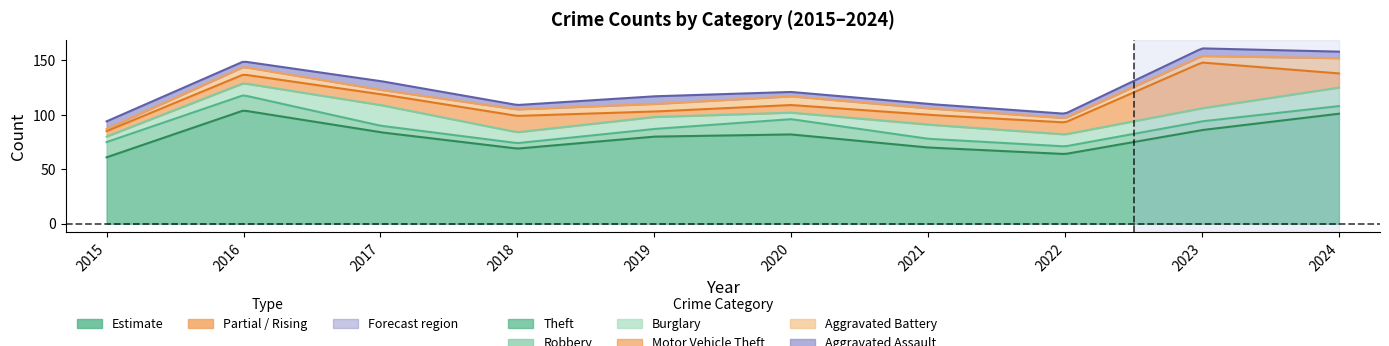

True or false: Theft and Burglary intersect in this chart.

False